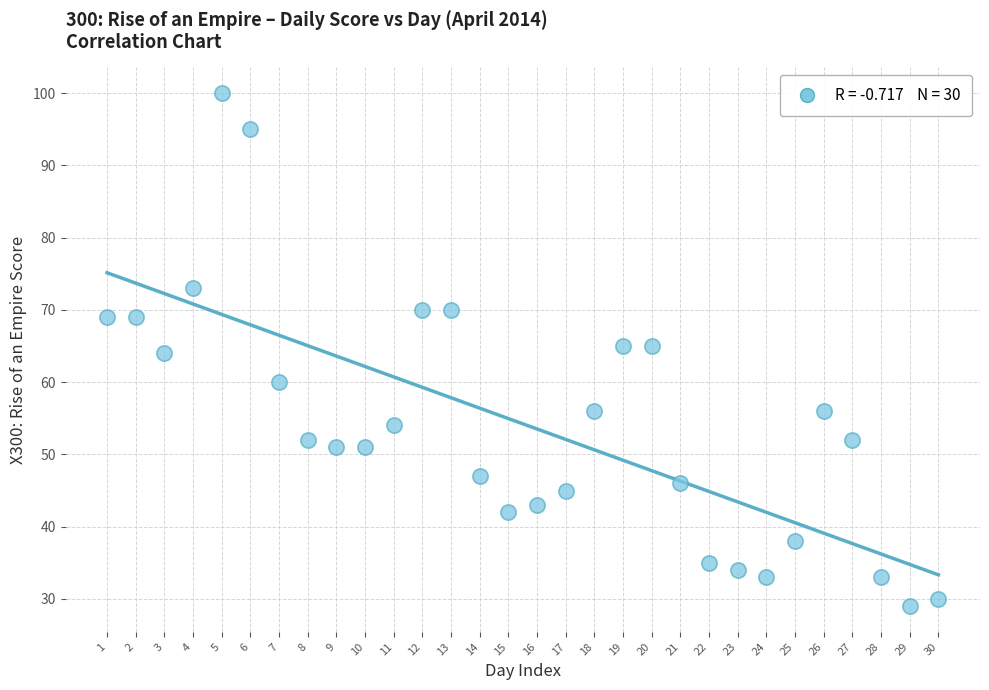

What is the range of X values (max minus min)?

29